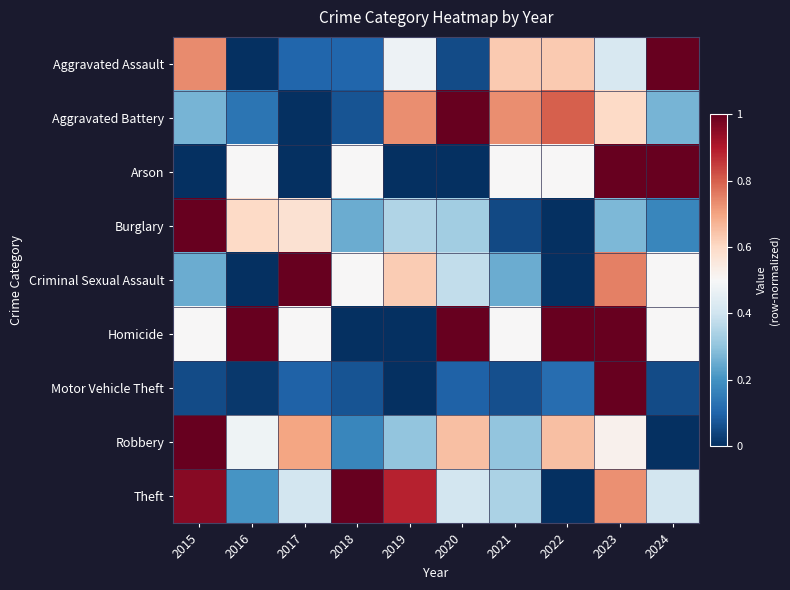

Reading right to left, what are all the values shown in this chart?

Aggravated Assault: 2024=1.0	2023=0.4	2022=0.6	2021=0.6	2020=0.1	2019=0.5	2018=0.1	2017=0.1	2016=0.0	2015=0.7
Aggravated Battery: 2024=0.3	2023=0.6	2022=0.8	2021=0.7	2020=1.0	2019=0.7	2018=0.1	2017=0.0	2016=0.1	2015=0.3
Arson: 2024=1.0	2023=1.0	2022=0.5	2021=0.5	2020=0.0	2019=0.0	2018=0.5	2017=0.0	2016=0.5	2015=0.0
Burglary: 2024=0.2	2023=0.3	2022=0.0	2021=0.1	2020=0.3	2019=0.3	2018=0.2	2017=0.6	2016=0.6	2015=1.0
Criminal Sexual Assault: 2024=0.5	2023=0.8	2022=0.0	2021=0.2	2020=0.4	2019=0.6	2018=0.5	2017=1.0	2016=0.0	2015=0.2
Homicide: 2024=0.5	2023=1.0	2022=1.0	2021=0.5	2020=1.0	2019=0.0	2018=0.0	2017=0.5	2016=1.0	2015=0.5
Motor Vehicle Theft: 2024=0.1	2023=1.0	2022=0.1	2021=0.1	2020=0.1	2019=0.0	2018=0.1	2017=0.1	2016=0.0	2015=0.1
Robbery: 2024=0.0	2023=0.5	2022=0.7	2021=0.3	2020=0.7	2019=0.3	2018=0.2	2017=0.7	2016=0.5	2015=1.0
Theft: 2024=0.4	2023=0.7	2022=0.0	2021=0.3	2020=0.4	2019=0.9	2018=1.0	2017=0.4	2016=0.2	2015=1.0